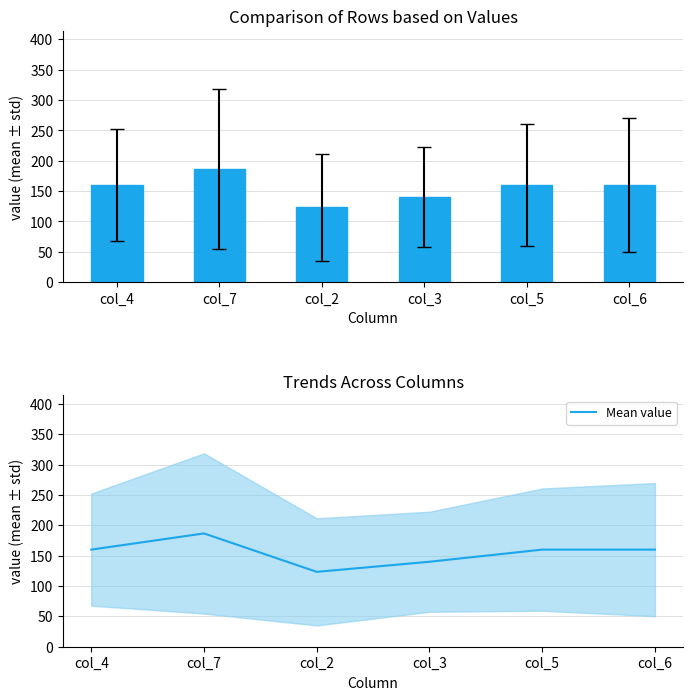

How many values are between 140 and 160?

4